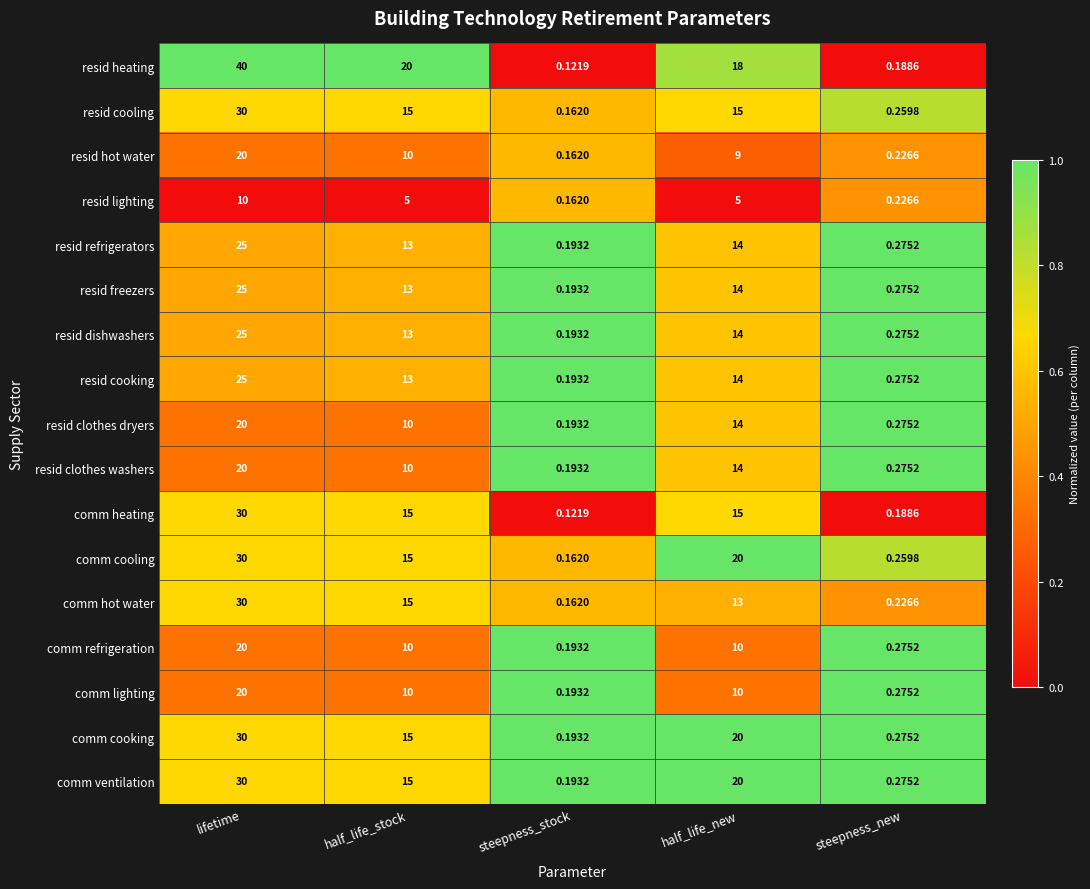

At which category is the sum across all series the highest?

lifetime